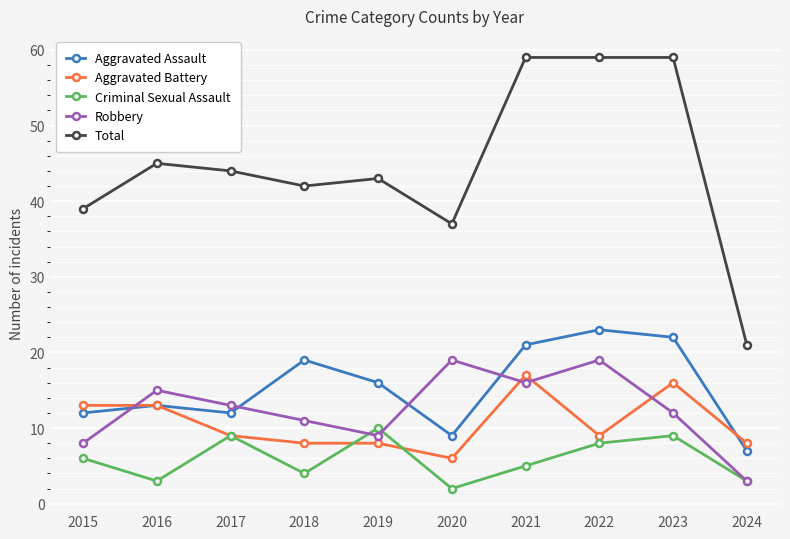

How many data points in Aggravated Assault are less than 16?

5